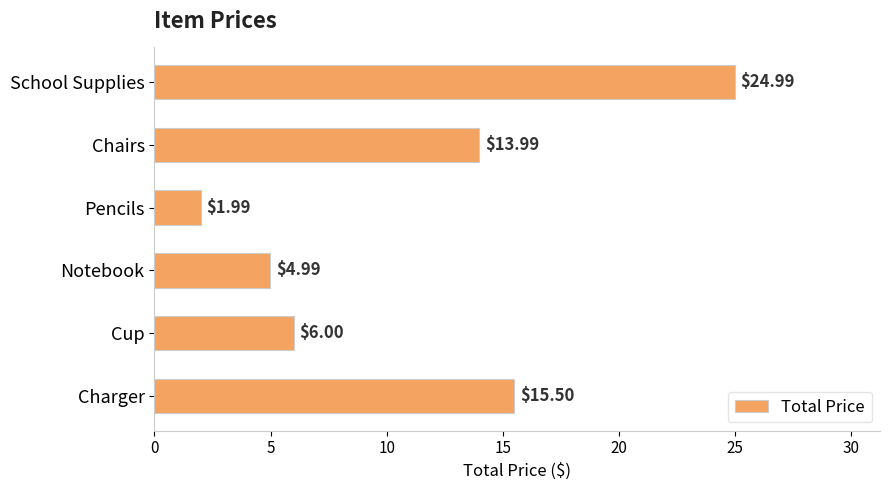

At which label is the value closest to 13?

Chairs